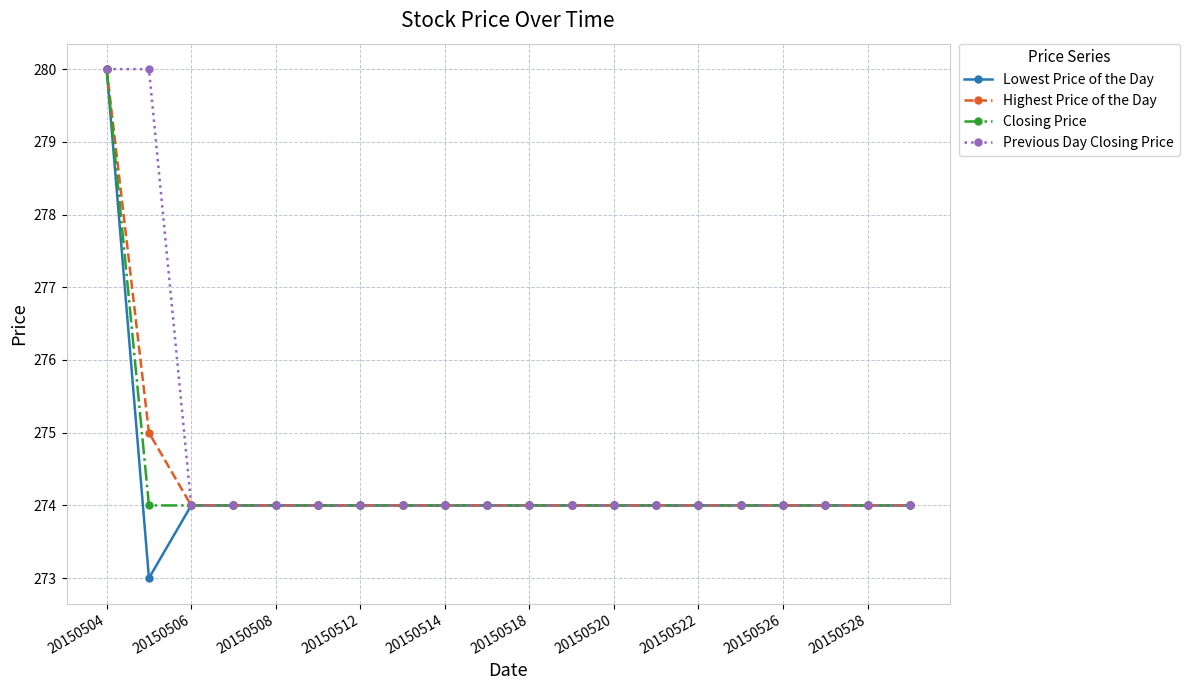

How many categories are shown in the chart?

20